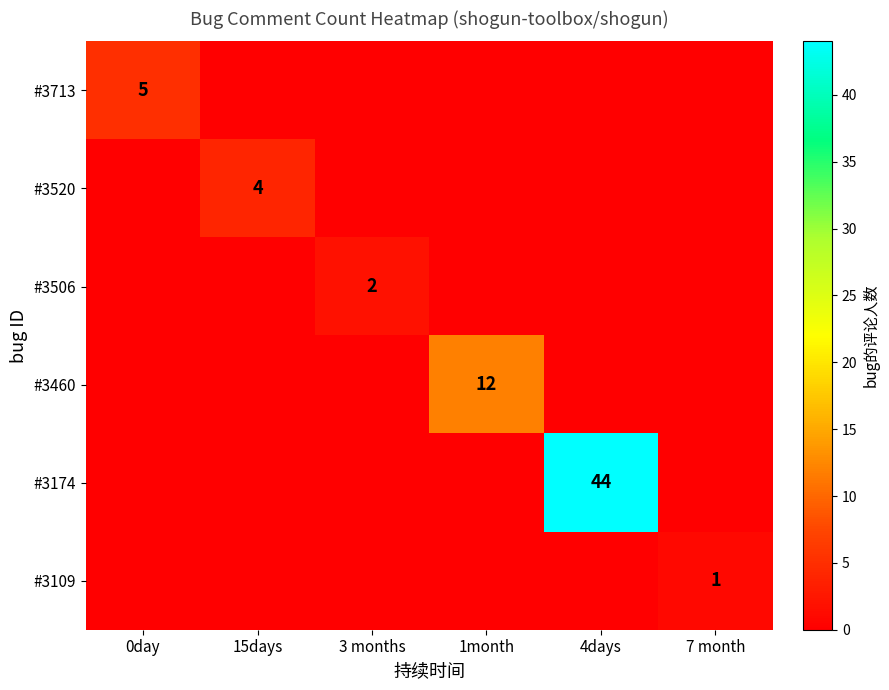

Is it true that #3174 equals 75 at 4days?

False